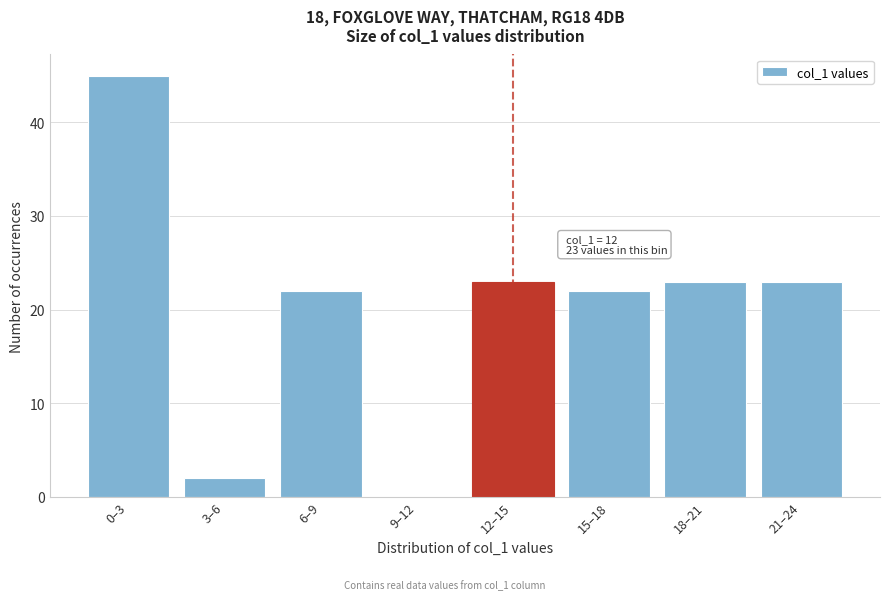

Reading left to right, what are all the values shown in this chart?

0–3=45	3–6=2	6–9=22	9–12=0	12–15=23	15–18=22	18–21=23	21–24=23